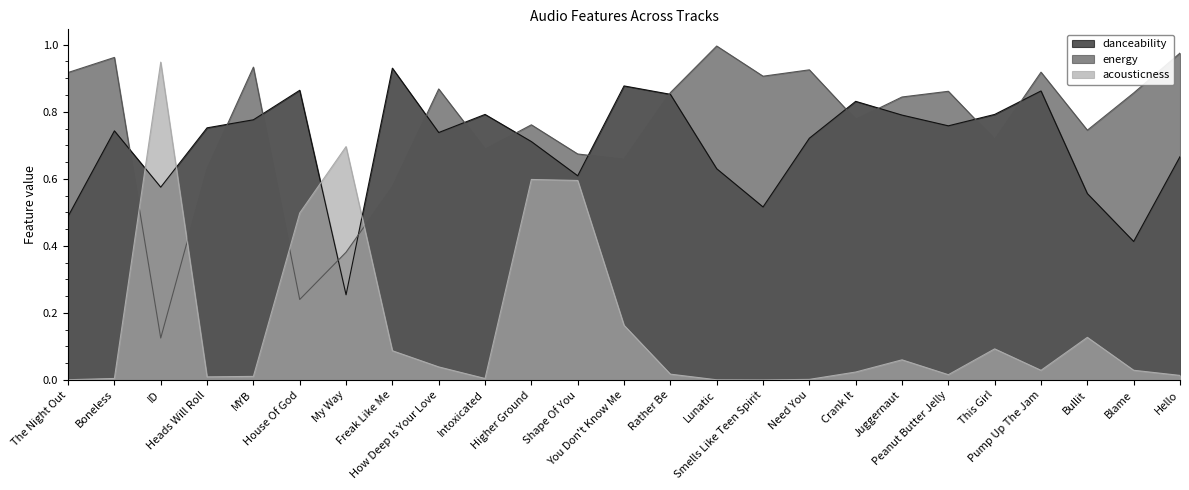

True or false: danceability has more than 1 interior local peaks.

True